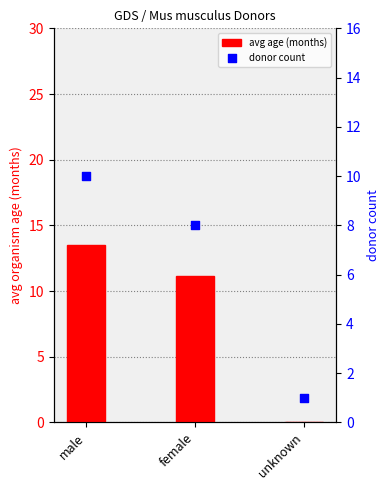

Which series reaches the minimum Y coordinate?

avg age (months)